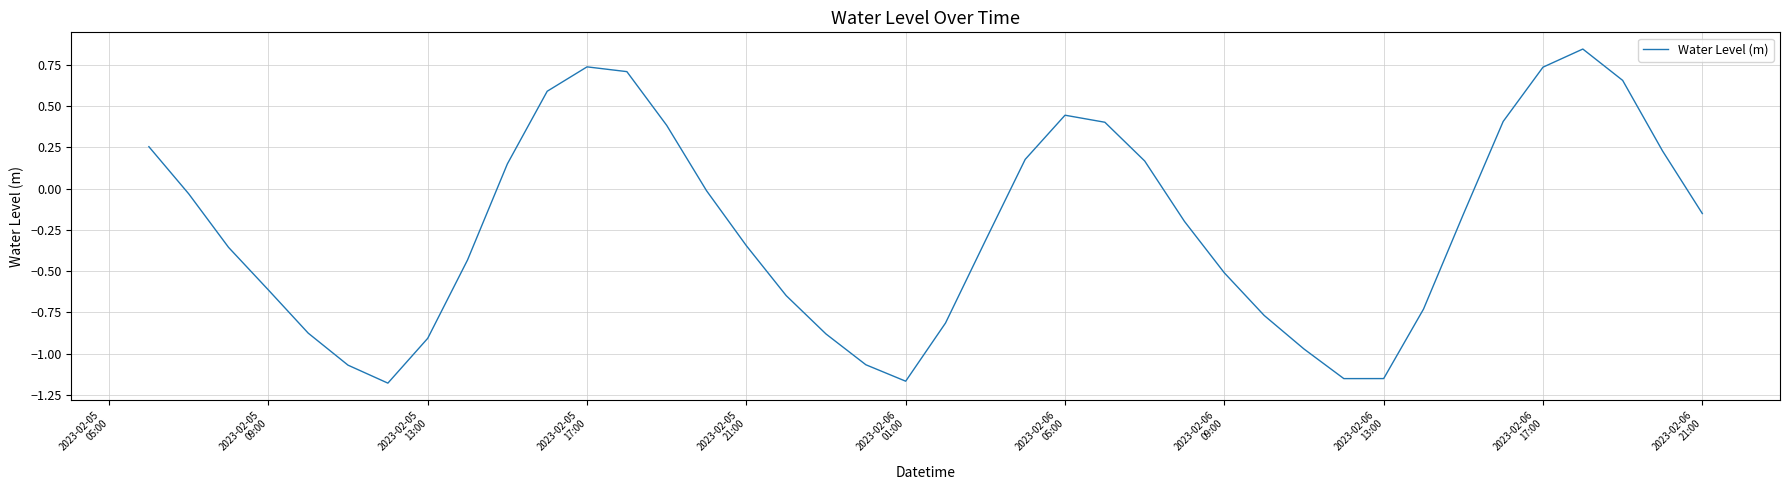

What is the difference between the maximum and minimum values?

2.0